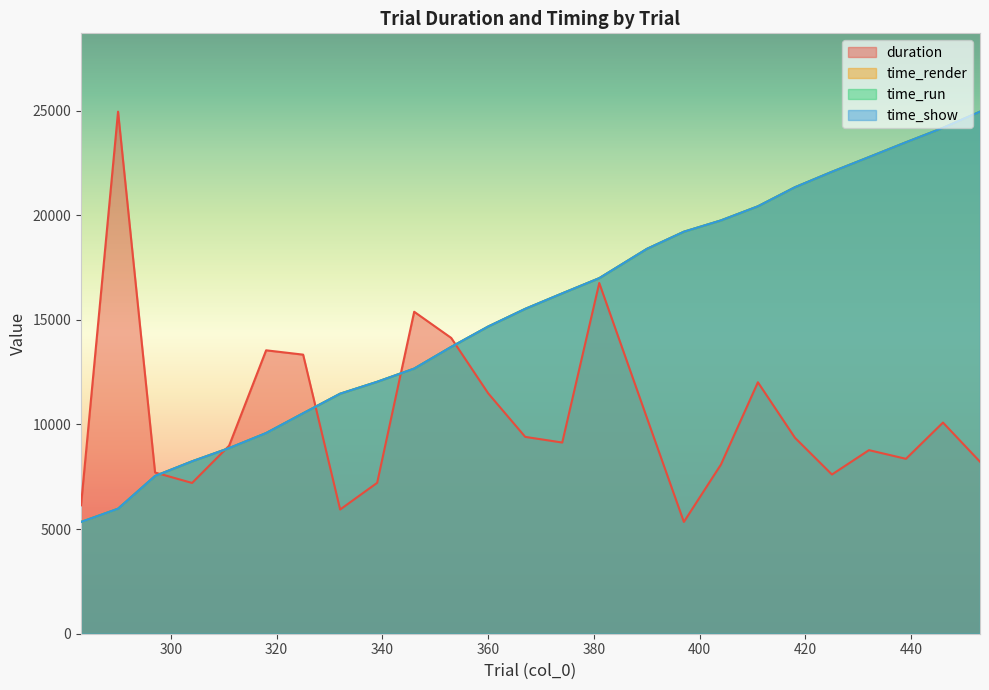

What are all the series names shown in the legend?

duration, time_render, time_run, time_show